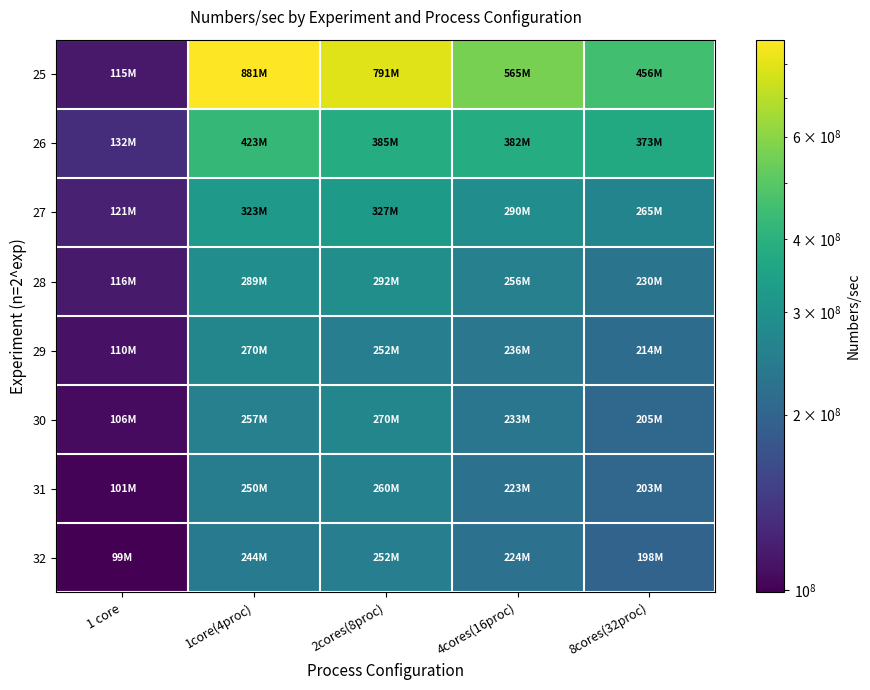

Which category has the lowest value across all series?

1 core